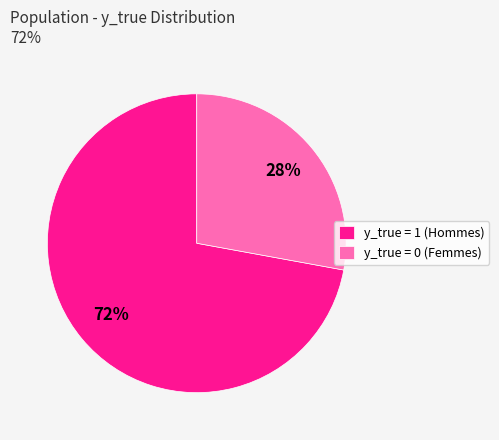

The y_true = 1 (Hommes) slice represents 72% of the pie. True or false?

True